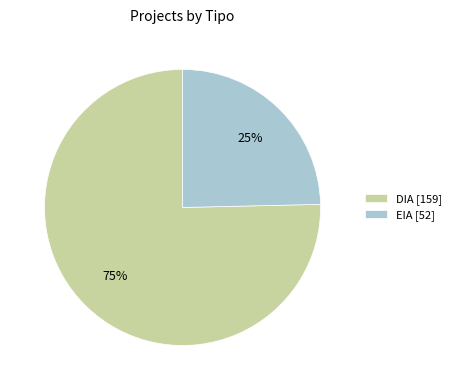

To the nearest percent, what is the combined percentage of EIA [52] and DIA [159]?

100%